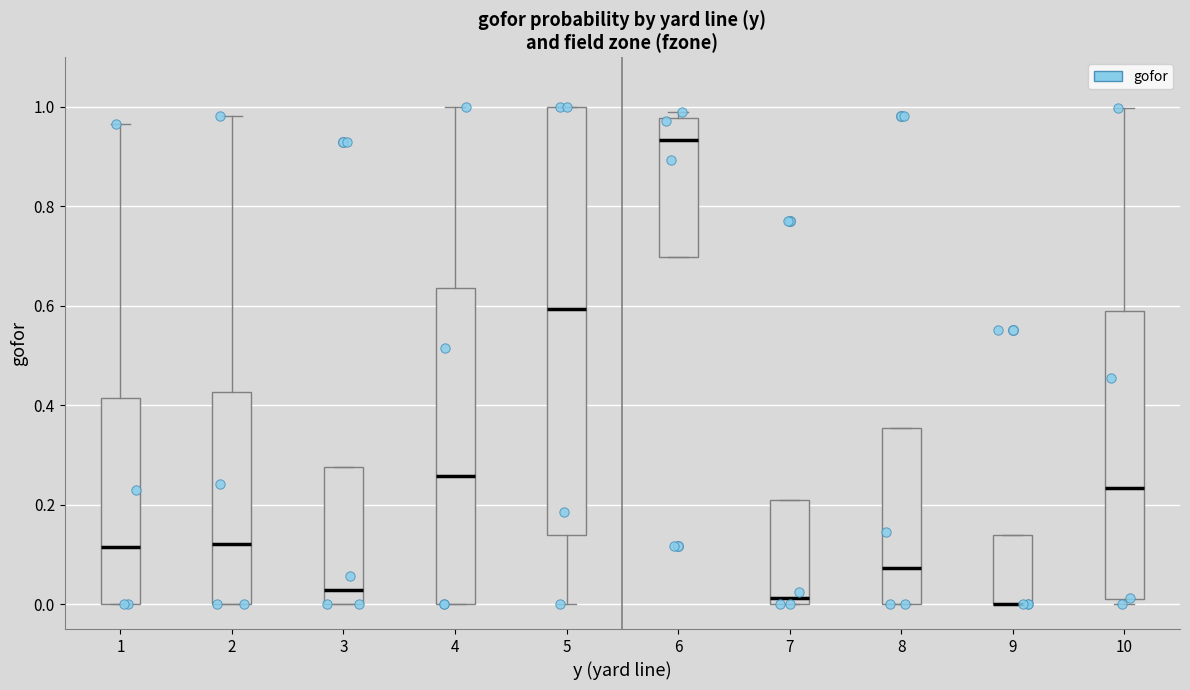

Where does the median line of the box at x = 10 sit on the y-axis? The values are not printed on the chart, so give them approximately, as read against the axis.

0.24